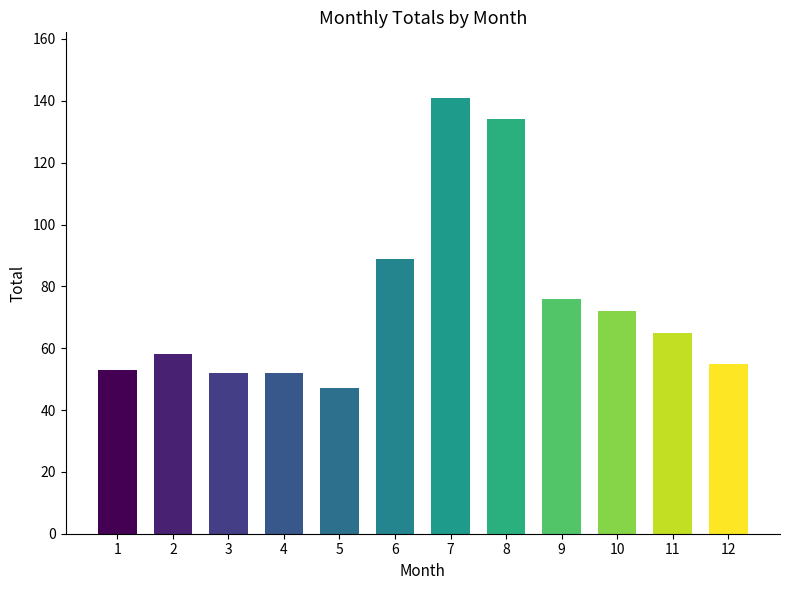

Are the bars grouped side by side (vs. stacked)?

No